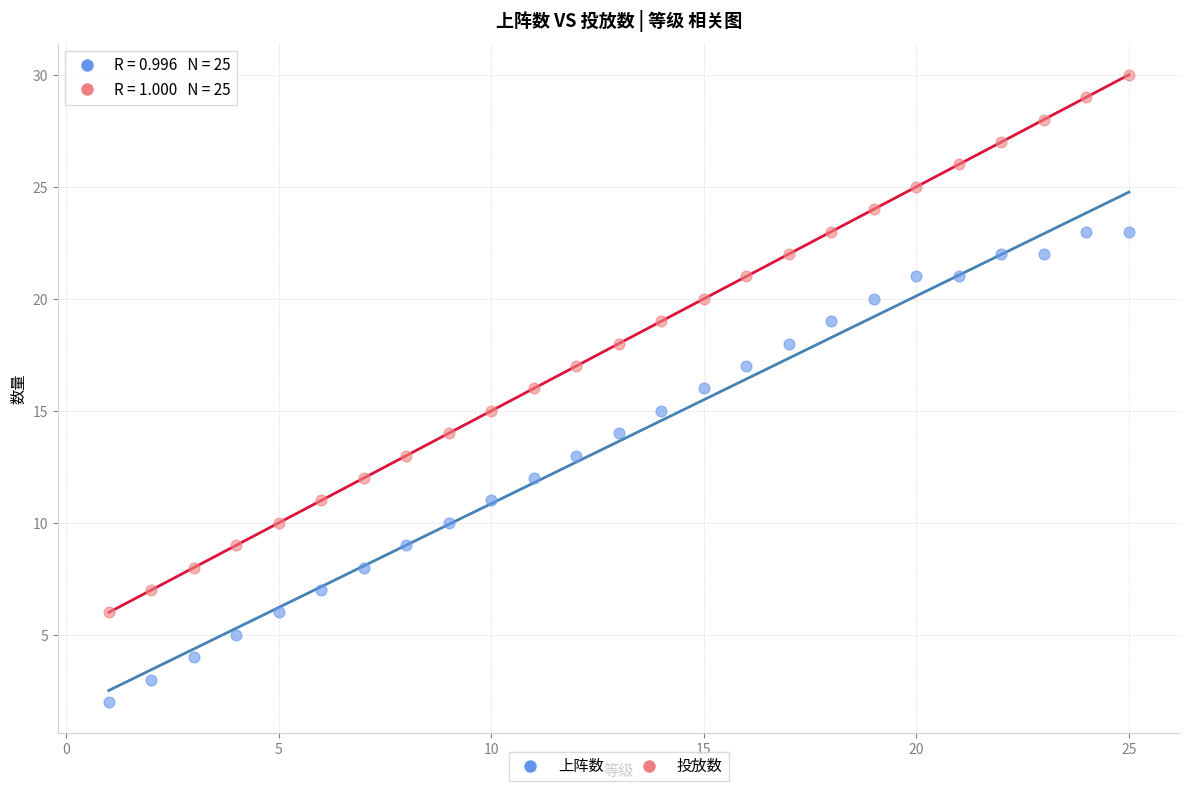

Which series has the largest Y range (max minus min)?

投放数